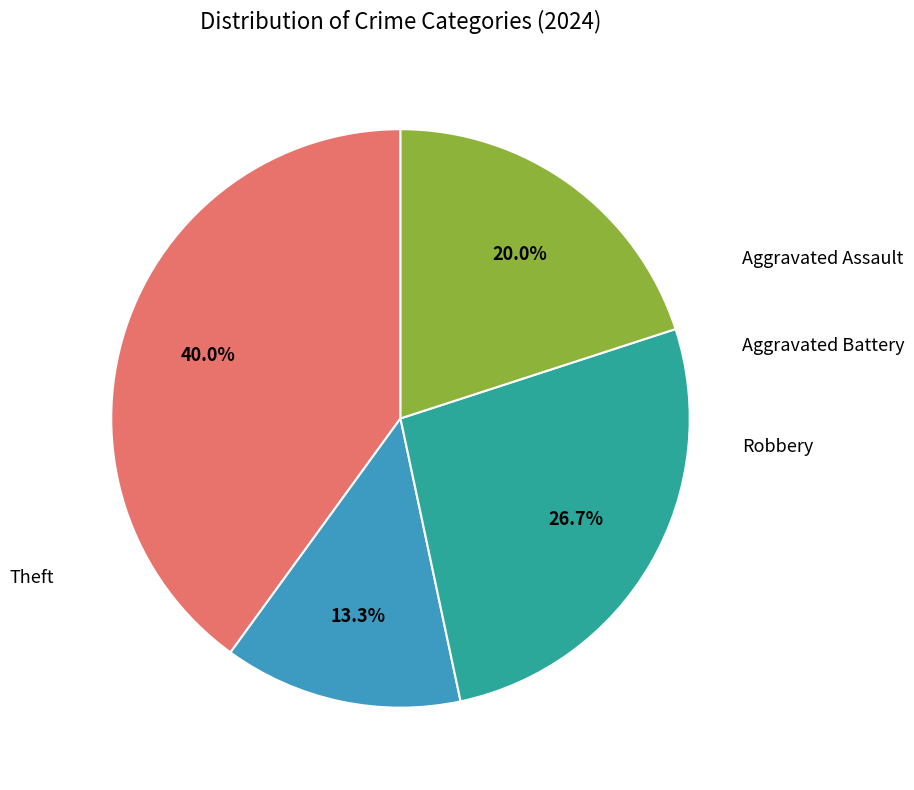

How many slices are in this pie chart?

4